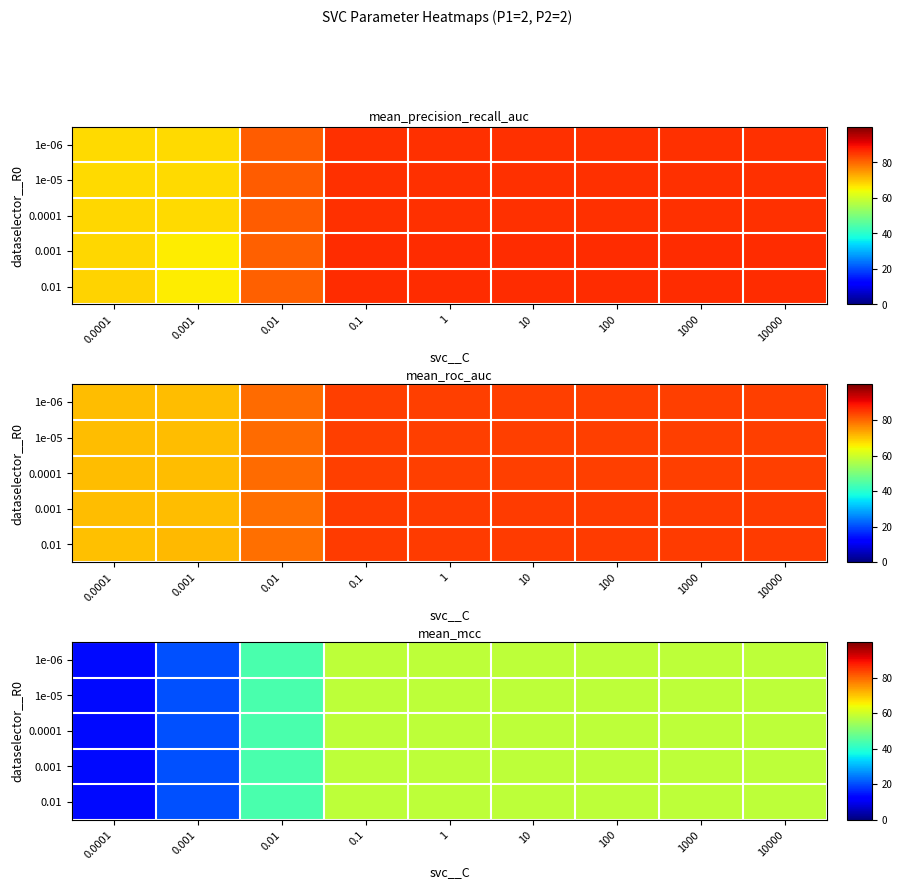

What is the difference between the maximum and second lowest values in the 0.001 series?

37.8